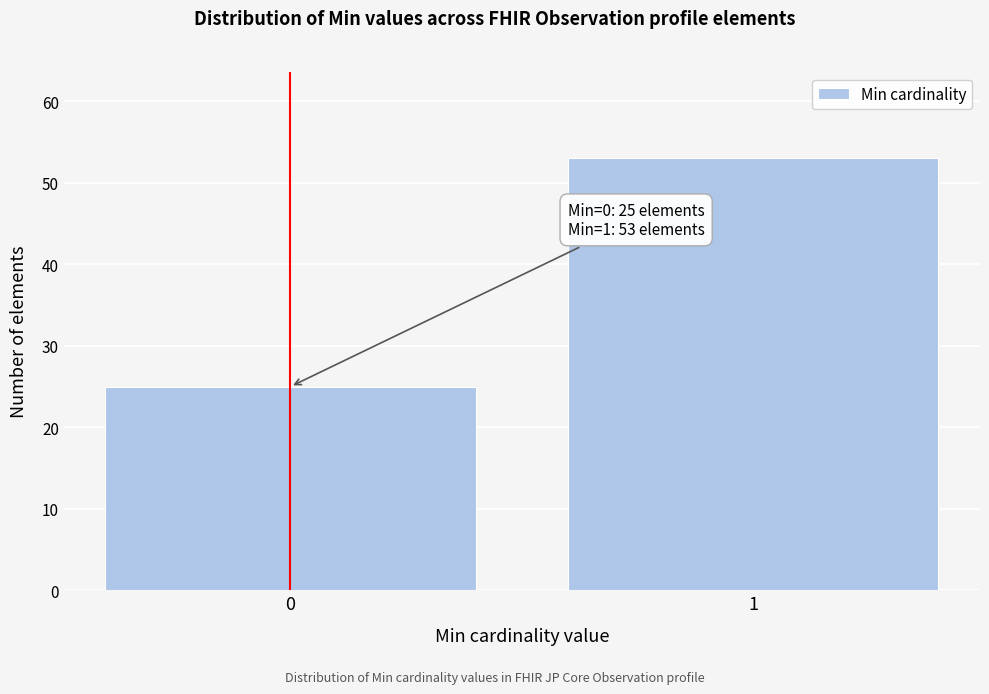

Reading left to right, list all the values displayed in this chart.

25	53